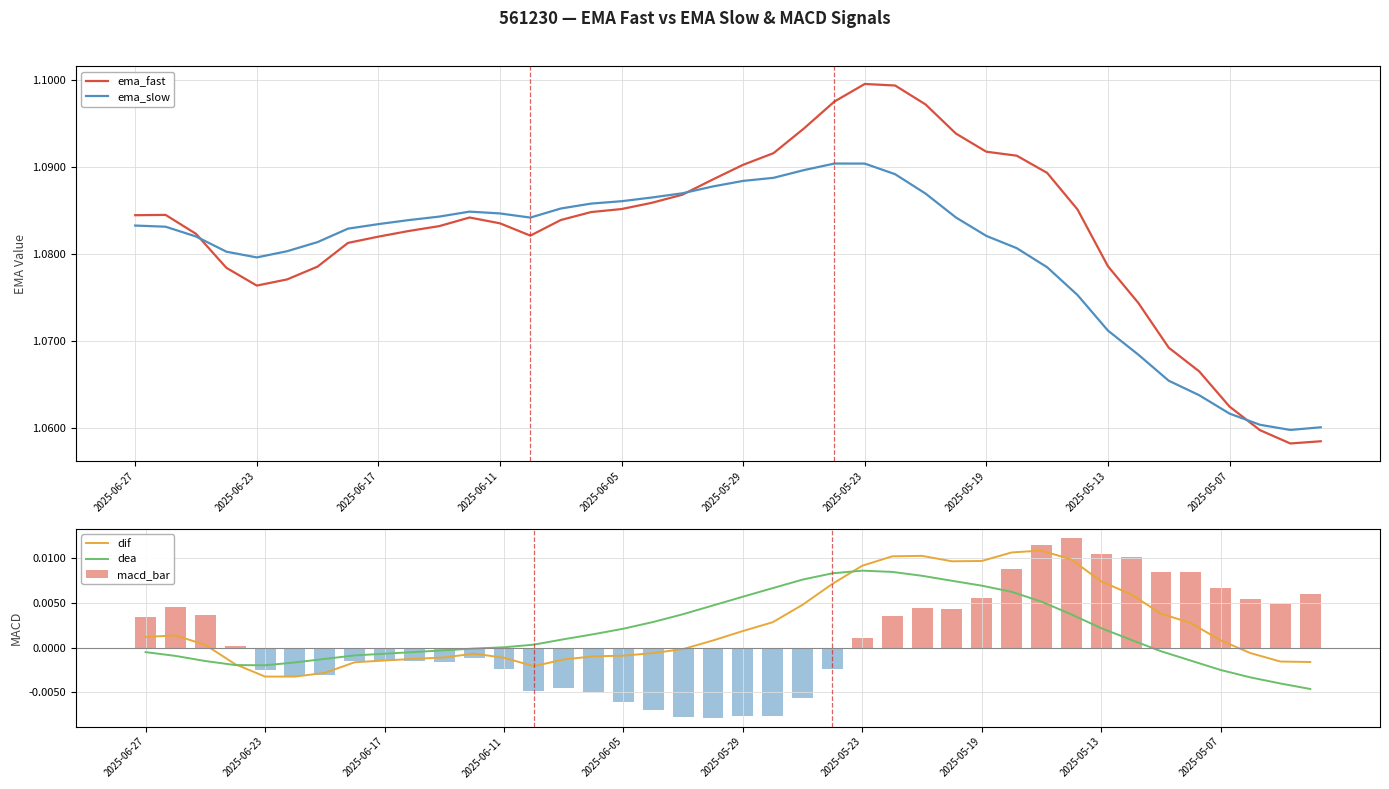

At which label does ema_fast reach its minimum?

38